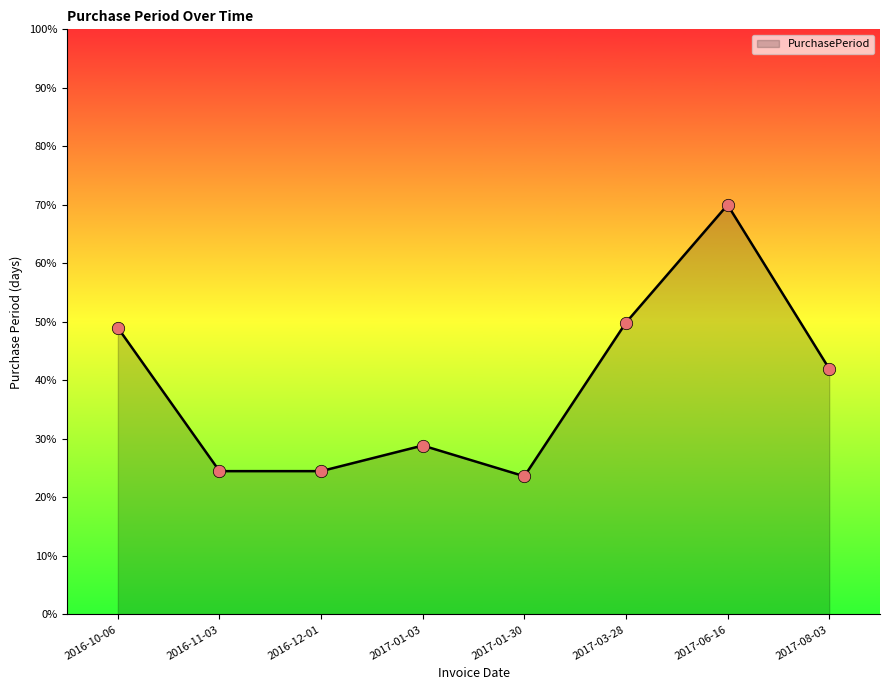

What is the change in value from 2017-01-03 to 2017-06-16?

+41.1